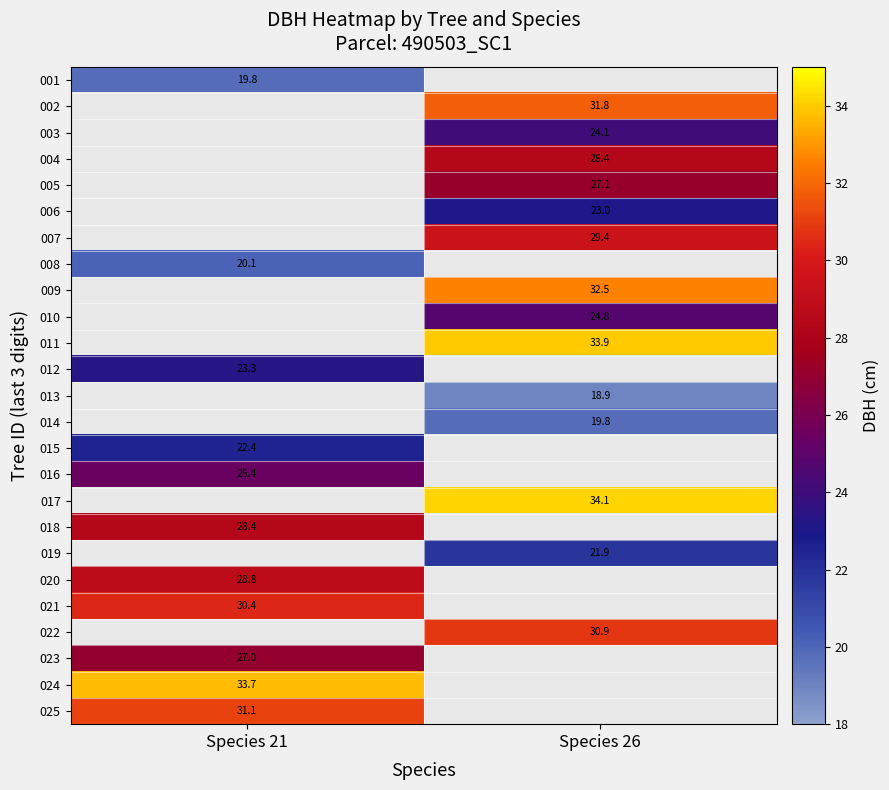

Is the value of 021 at Species 21 greater than the value of 010 at Species 26?

Yes